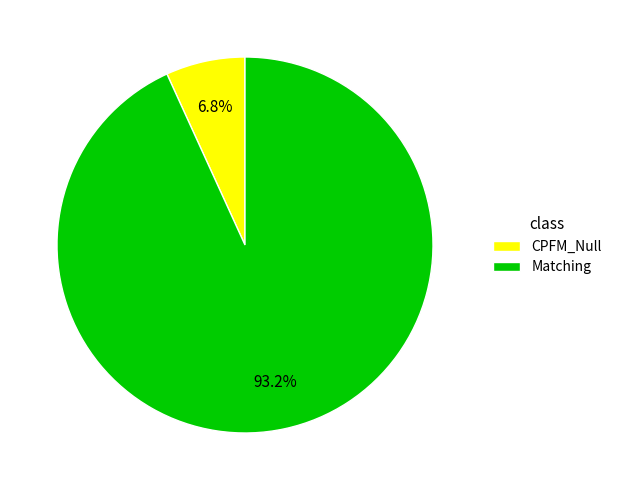

What percentage do CPFM_Null and Matching together represent?

100.0%